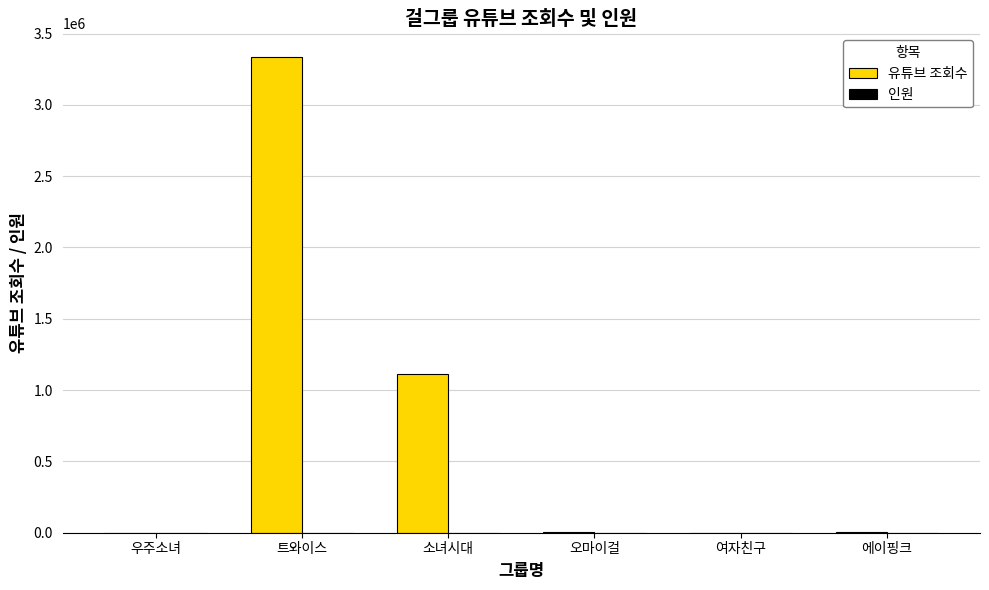

At which category does the chart reach its peak across all series?

트와이스